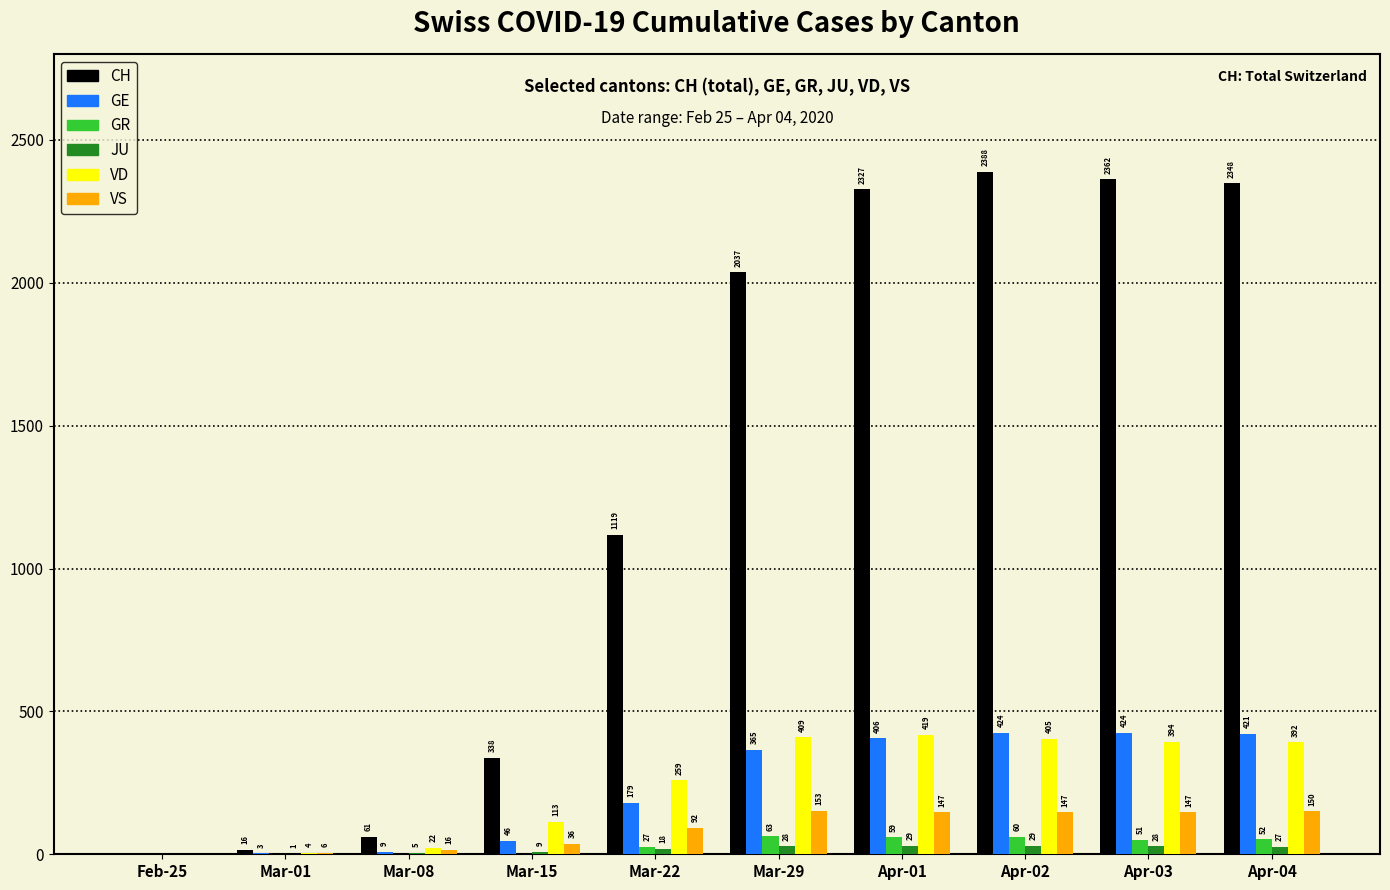

Which series changed the most between Mar-22 and Apr-01?

CH